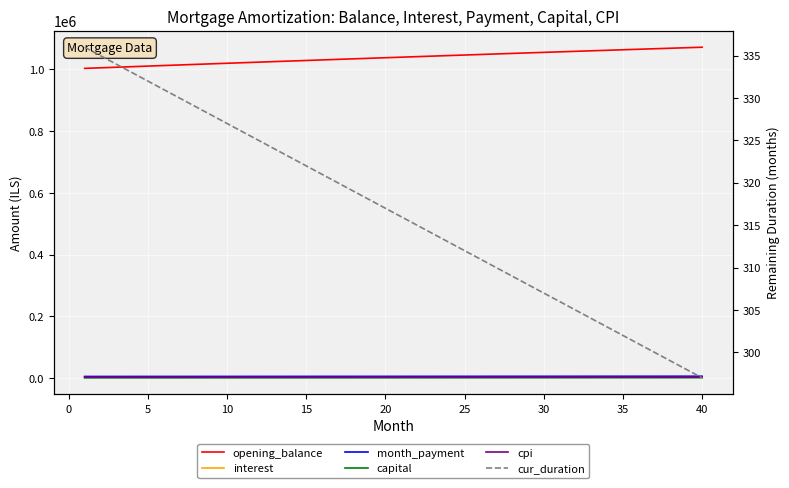

The value of month_payment at 20 is 5795.6. True or false?

True